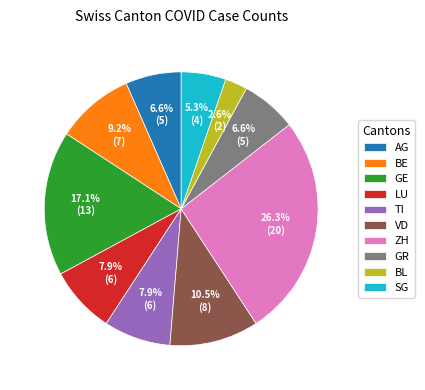

Which category has the smallest portion of the pie?

BL